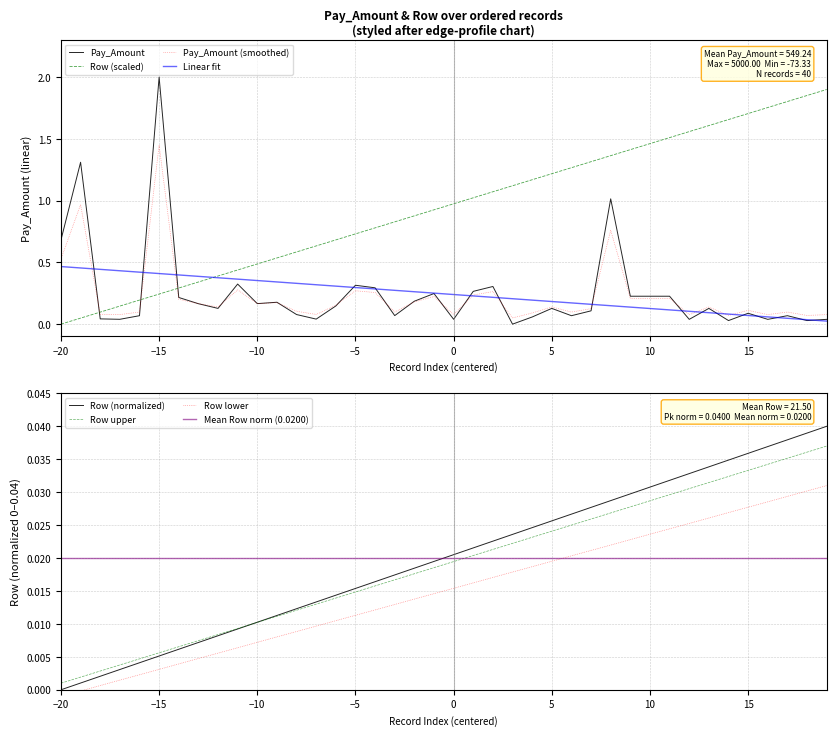

True or false: Linear fit has a value of 0.2 at 5.

True